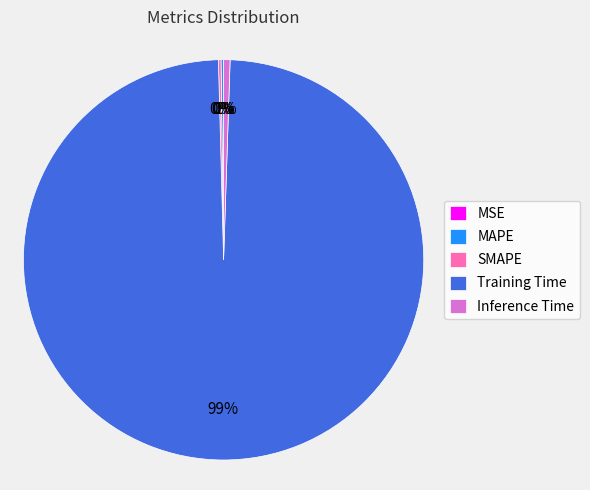

Is there any slice that represents more than half of the pie?

Yes